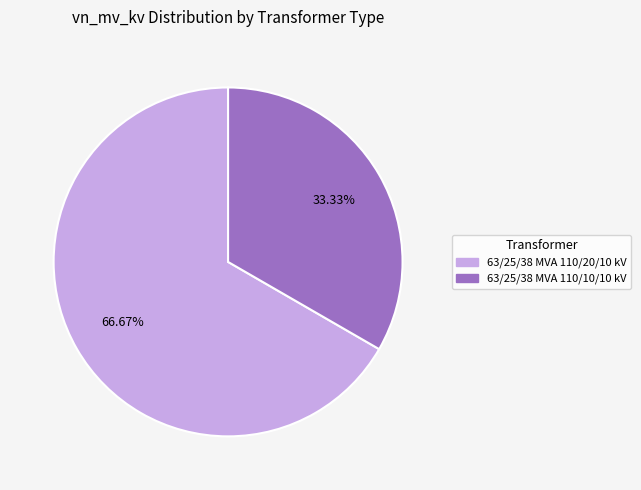

To the nearest percent, what percentage of the pie is 63/25/38 MVA 110/20/10 kV?

67%